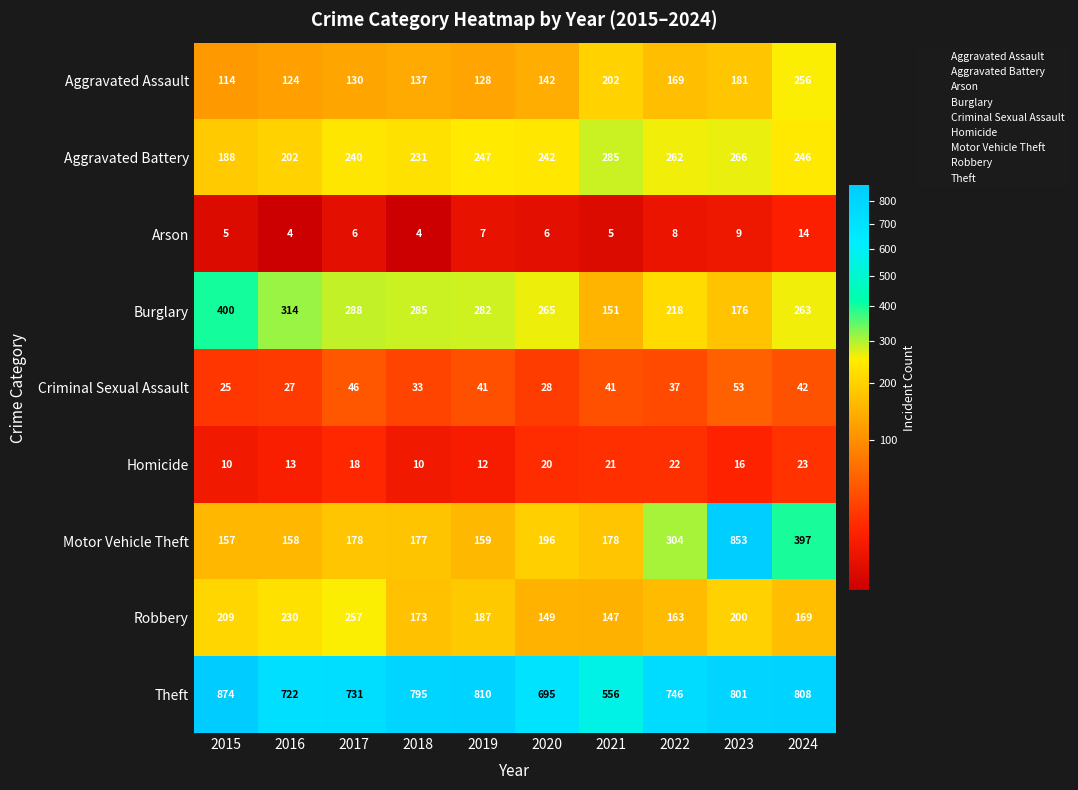

The value of Robbery at 2022 is 103. True or false?

False